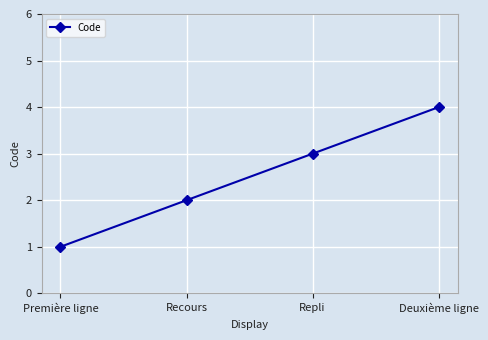

True or false: there are more than 2 points higher than both neighbors.

False